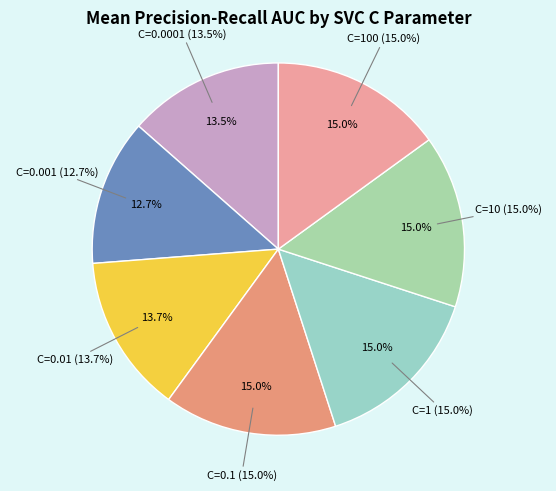

Is the sum of C=0.0001 and C=0.01 greater than half?

No